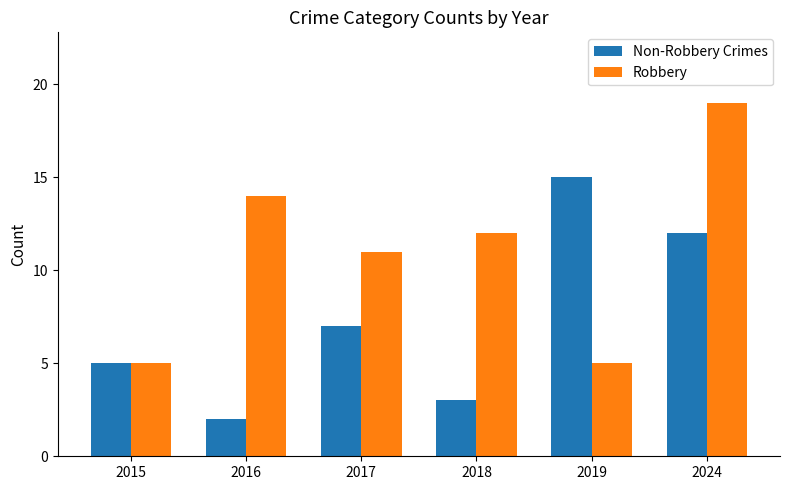

Is the value of Robbery at 2017 greater than the value of Non-Robbery Crimes at 2016?

Yes